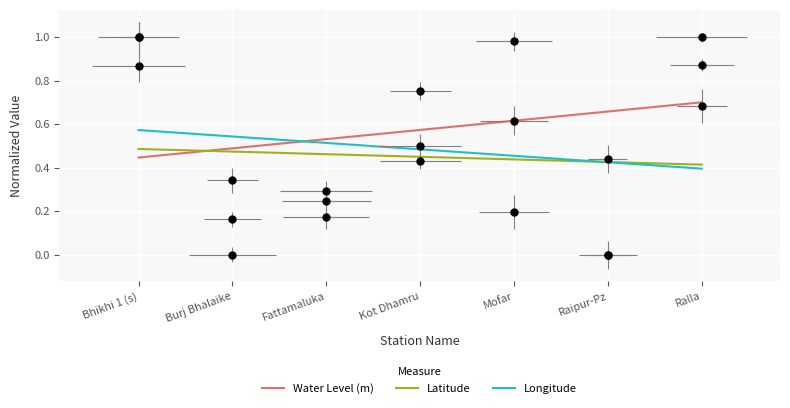

What is the difference between the long values at Kot Dhamru and Ralla?

0.1